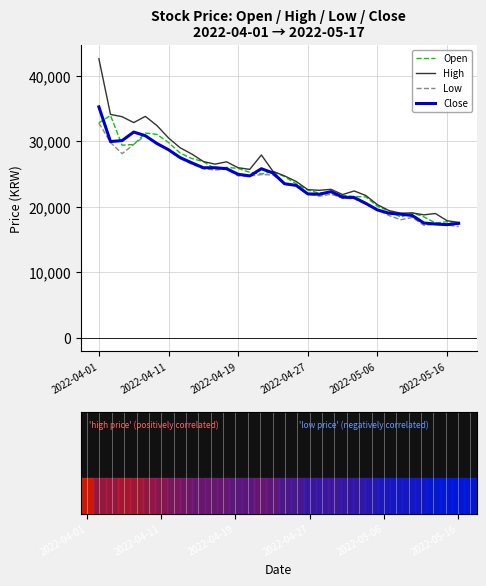

What is the minimum value shown in the chart?

16950